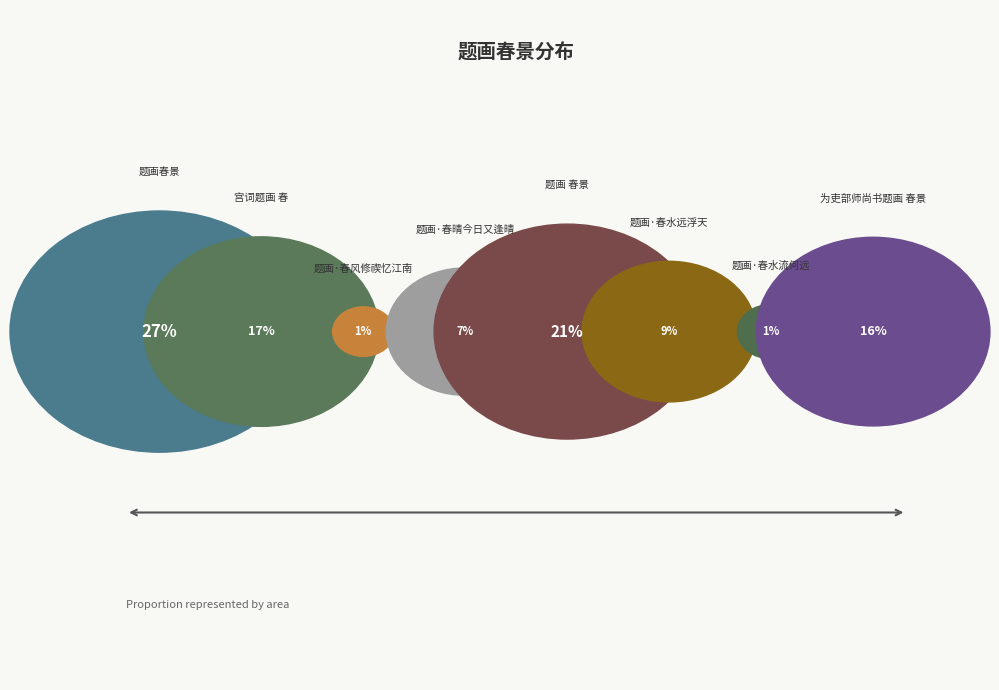

What percentage is NOT represented by 题画 春景?

78.7%